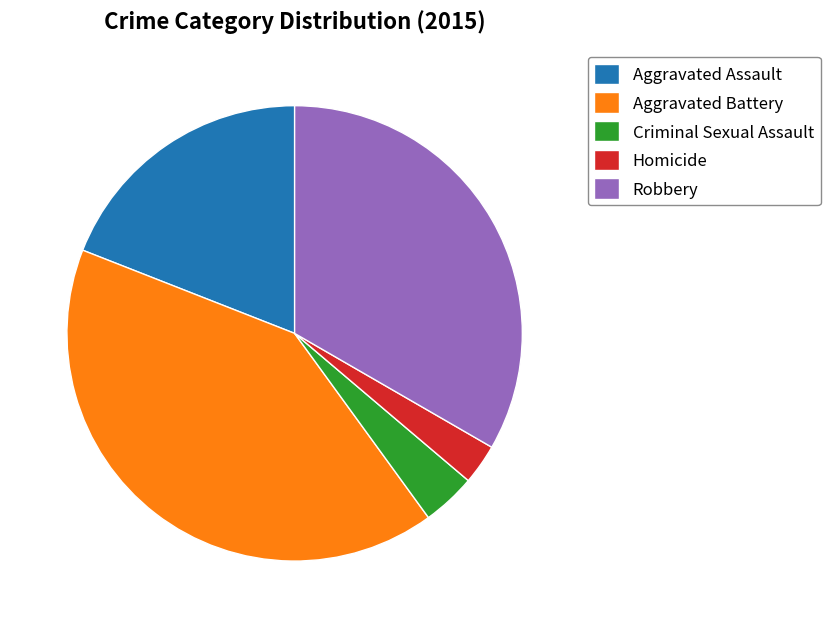

What is the smallest slice in the pie chart?

Homicide